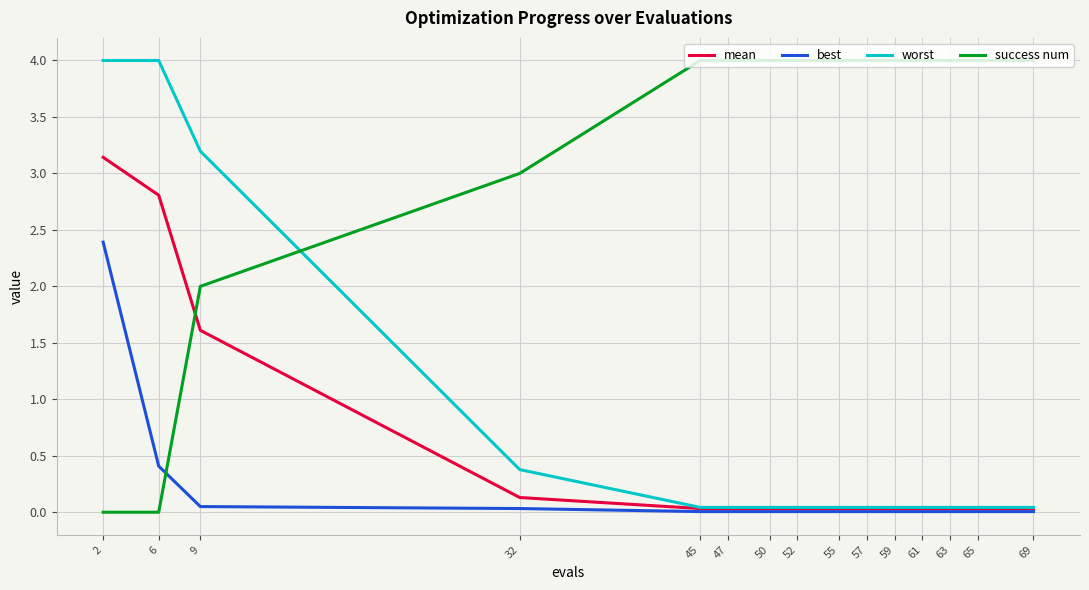

How many lines are shown in the chart?

4